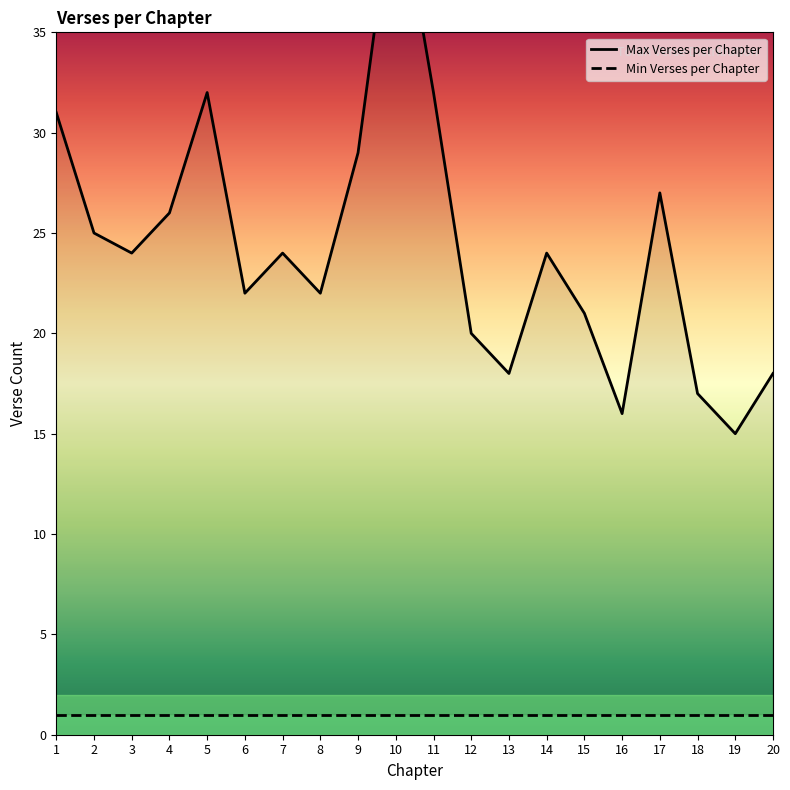

What are all the series names shown in the legend?

Max Verses per Chapter, Min Verses per Chapter